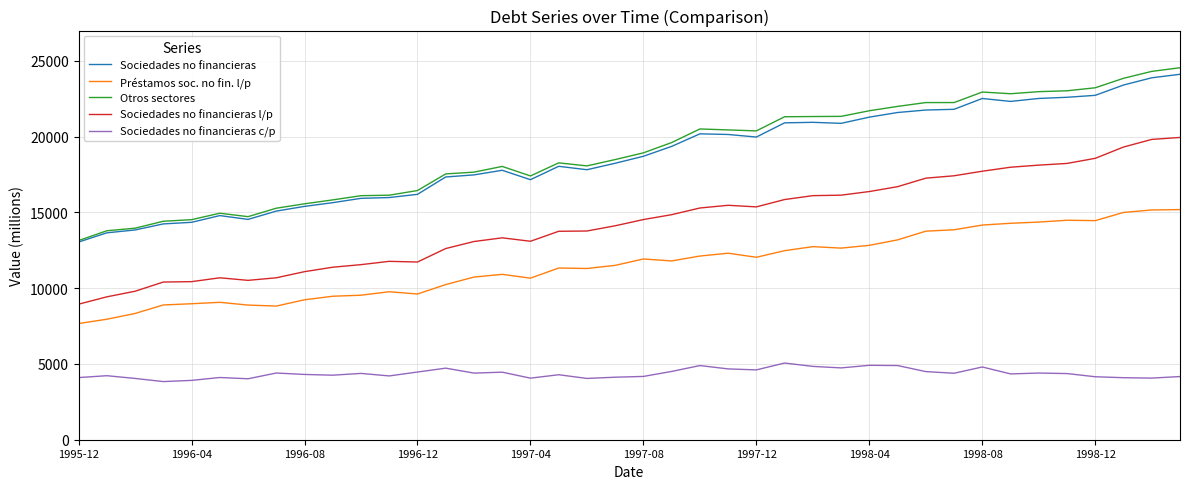

What is the minimum value shown in the chart?

3835